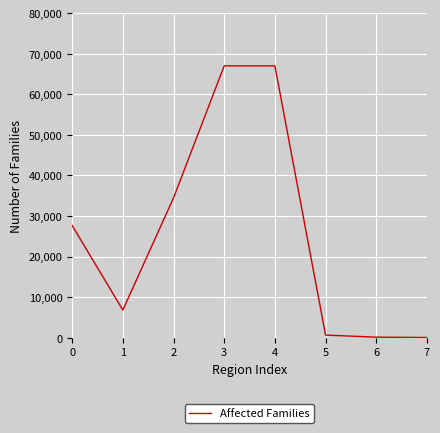

Where is the first local minimum?

1